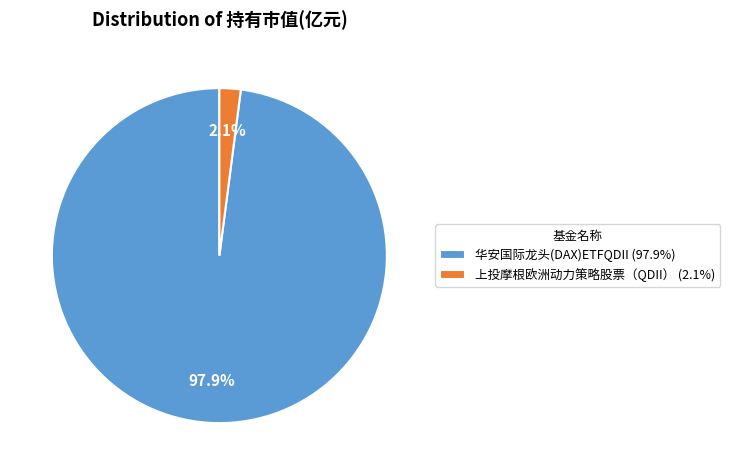

Does 上投摩根欧洲动力策略股票（QDII） represent more than half of the total?

No